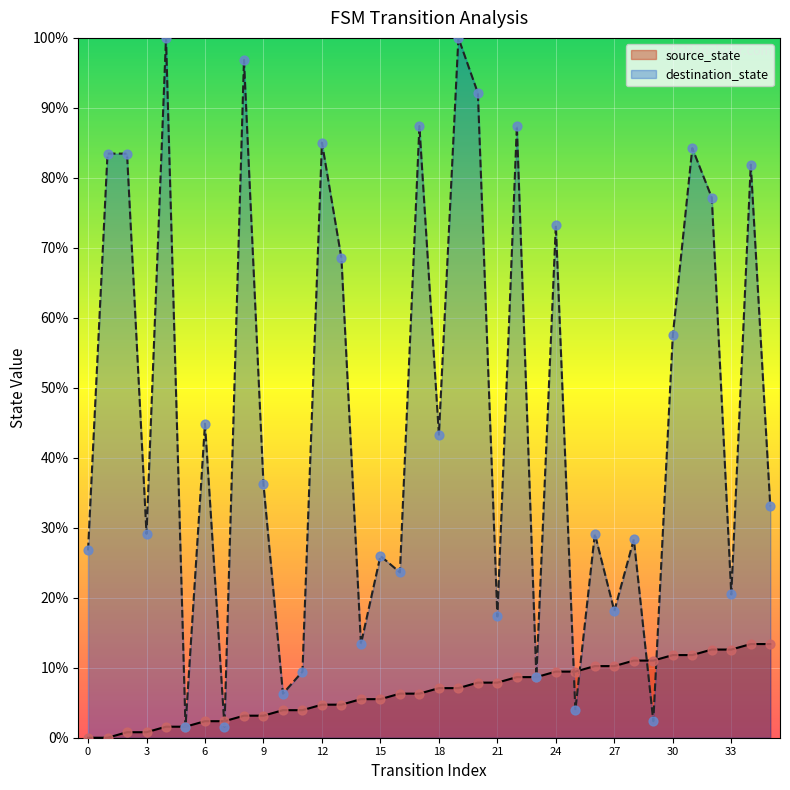

At how many categories does at least one series exceed 57?

15